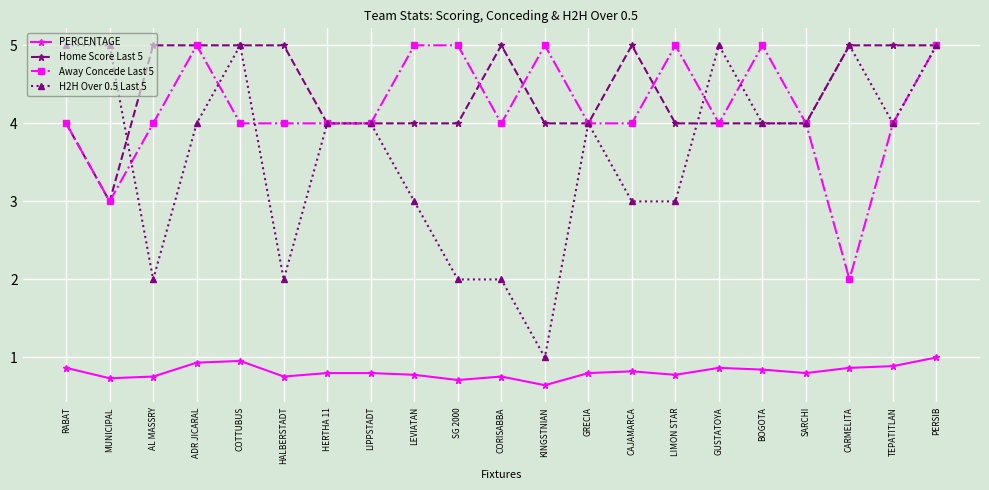

The Away Concede Last 5 series shows 4.0 at RABAT. True or false?

True